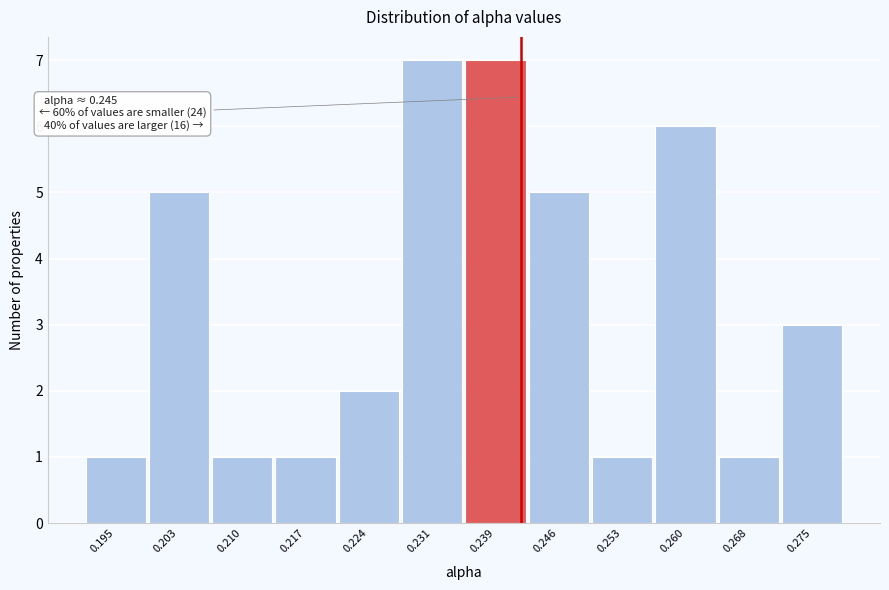

Reading left to right, list all the values displayed in this chart.

1	5	1	1	2	7	7	5	1	6	1	3